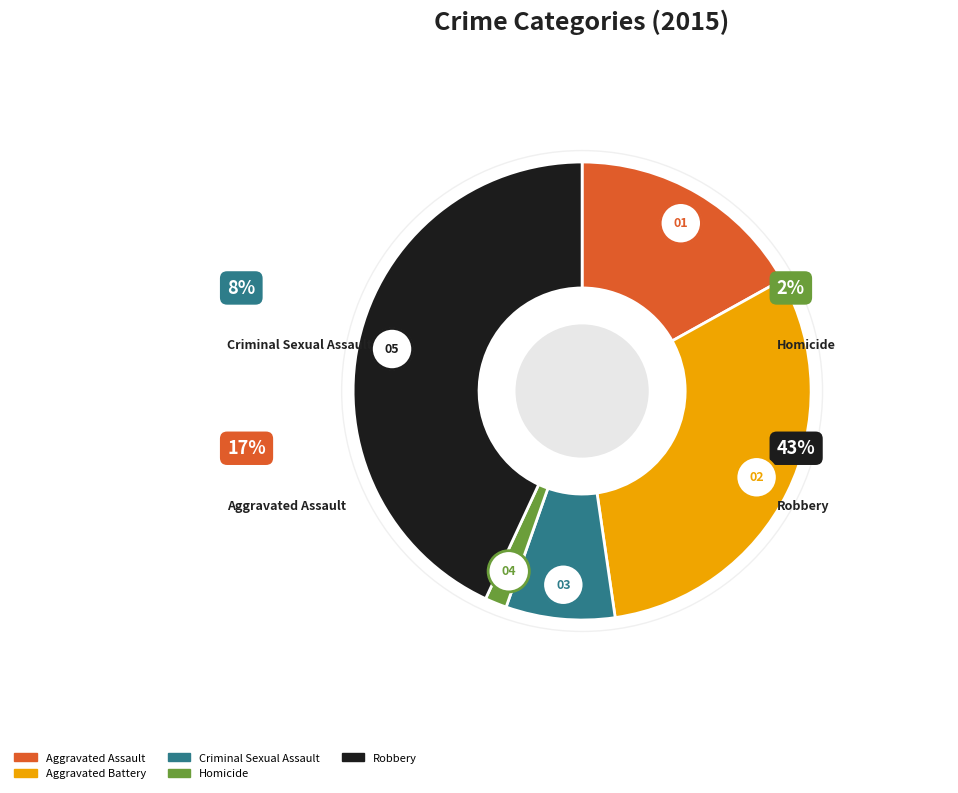

The Criminal Sexual Assault slice represents 8% of the pie. True or false?

True